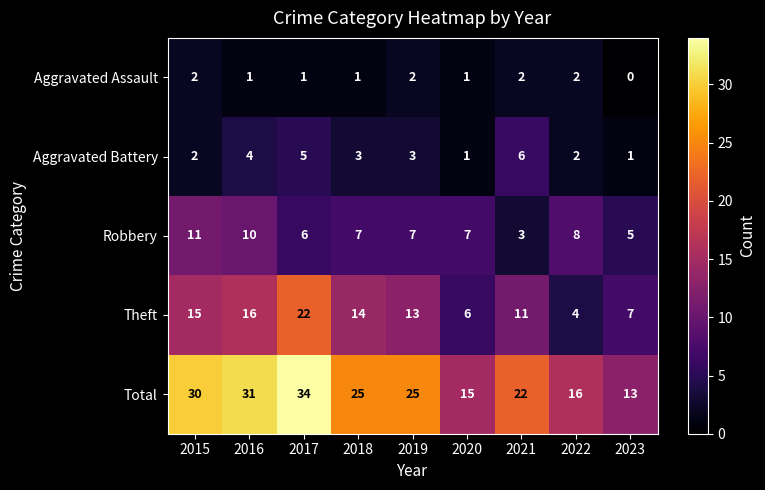

What is the difference between the highest and lowest values at 2015?

28